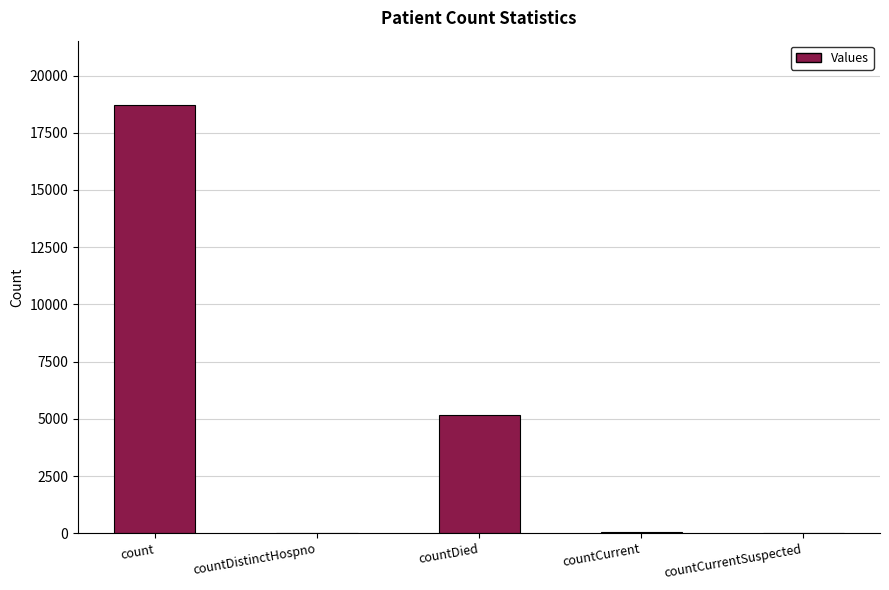

What is the sum of all values?

23970